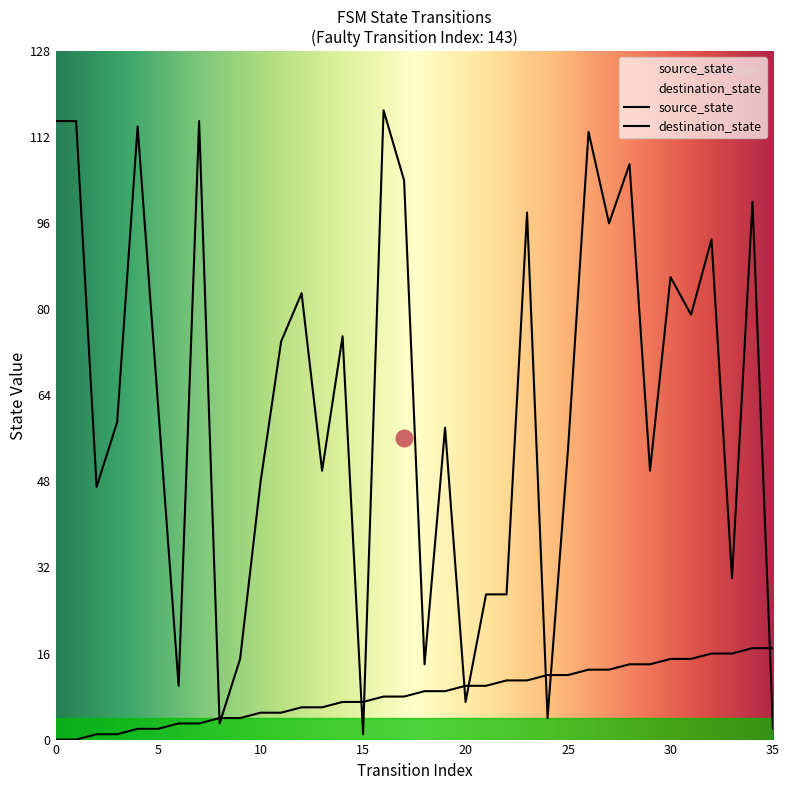

Reading left to right, what are all the values shown in this chart?

source_state: 0=0	1=0	2=1	3=1	4=2	5=2	6=3	7=3	8=4	9=4	10=5	11=5	12=6	13=6	14=7	15=7	16=8	17=8	18=9	19=9	20=10	21=10	22=11	23=11	24=12	25=12	26=13	27=13	28=14	29=14	30=15	31=15	32=16	33=16	34=17	35=17
destination_state: 0=115	1=115	2=47	3=59	4=114	5=62	6=10	7=115	8=3	9=15	10=48	11=74	12=83	13=50	14=75	15=1	16=117	17=104	18=14	19=58	20=7	21=27	22=27	23=98	24=4	25=54	26=113	27=96	28=107	29=50	30=86	31=79	32=93	33=30	34=100	35=2